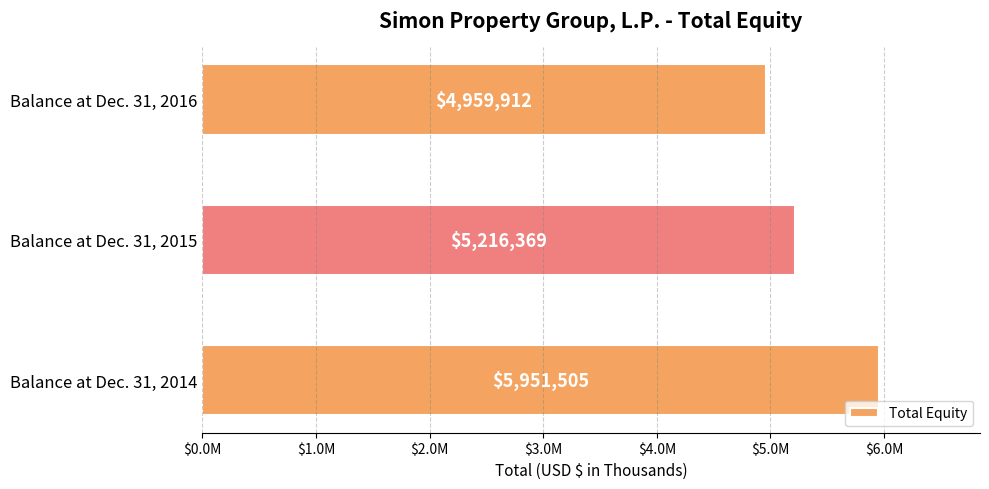

Rank the categories by value from highest to lowest.

Balance at Dec. 31, 2014, Balance at Dec. 31, 2015, Balance at Dec. 31, 2016